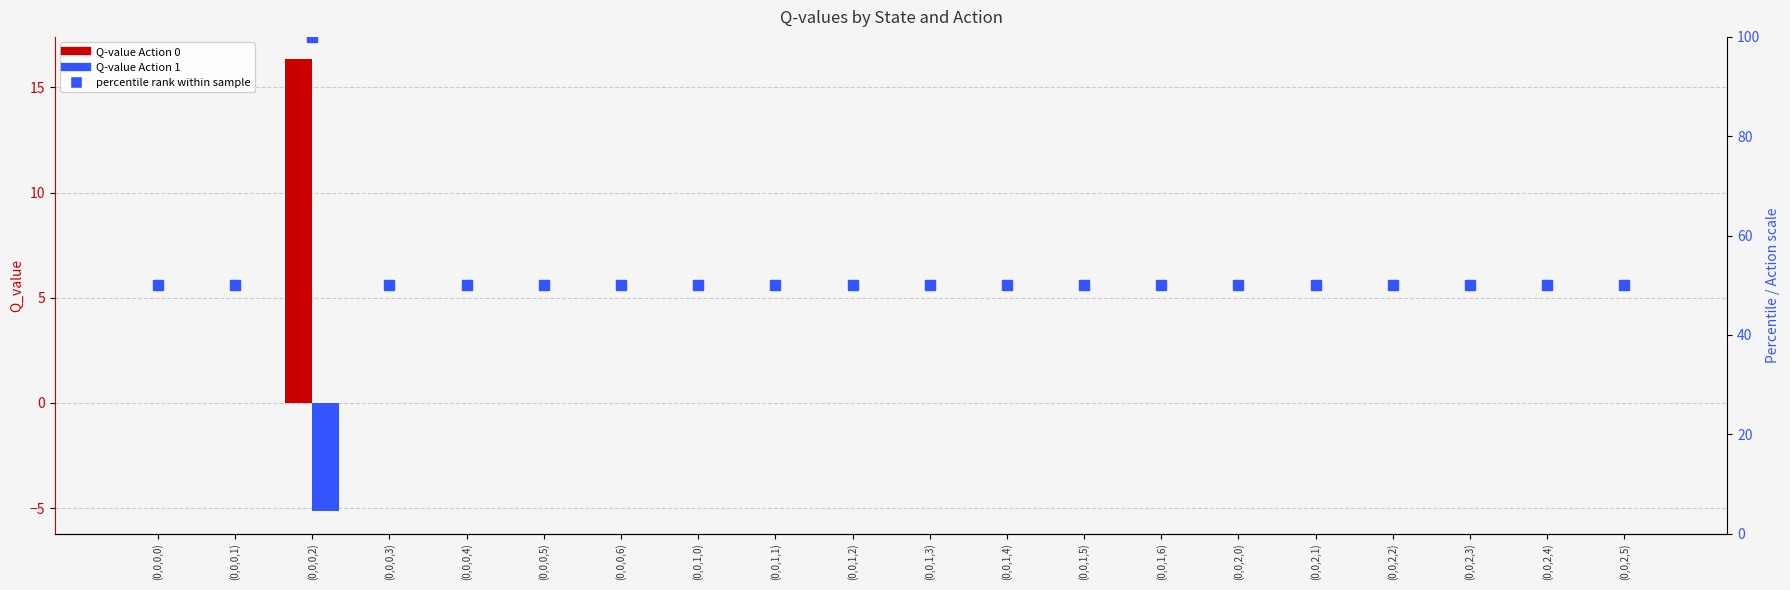

List the labels in order of Action 0 value, largest first.

(0,0,0,2), (0,0,0,0), (0,0,0,1), (0,0,0,3), (0,0,0,4), (0,0,0,5), (0,0,0,6), (0,0,1,0), (0,0,1,1), (0,0,1,2), (0,0,1,3), (0,0,1,4), (0,0,1,5), (0,0,1,6), (0,0,2,0), (0,0,2,1), (0,0,2,2), (0,0,2,3), (0,0,2,4), (0,0,2,5)